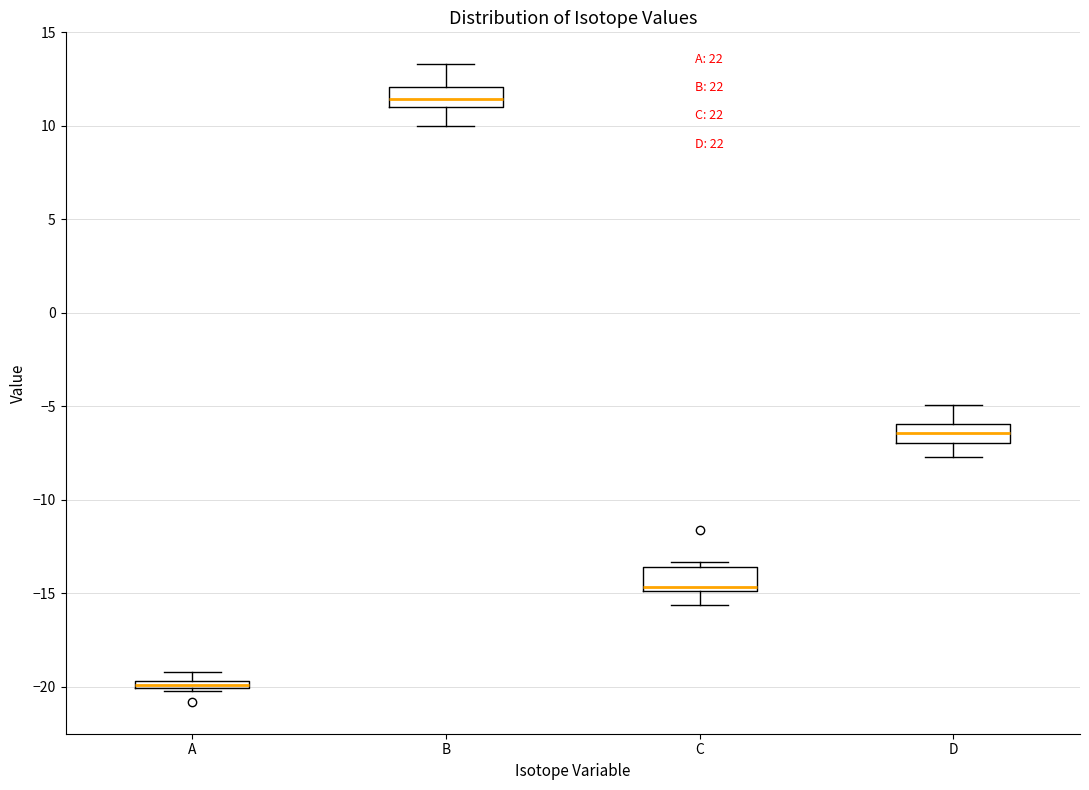

Where does the median line of the box for C sit on the y-axis? The values are not printed on the chart, so give them approximately, as read against the axis.

-14.5